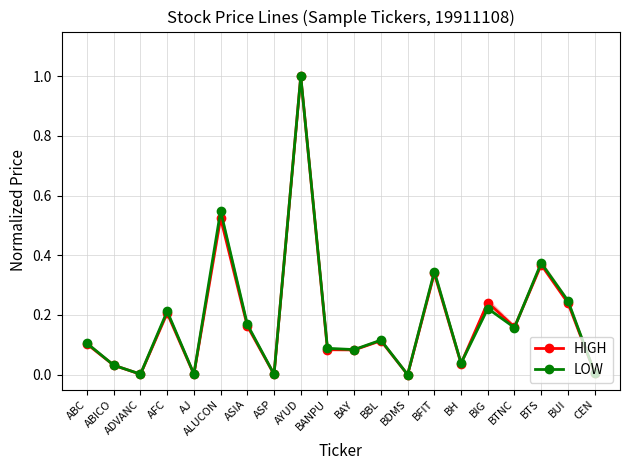

What are all the series names shown in the legend?

HIGH, LOW